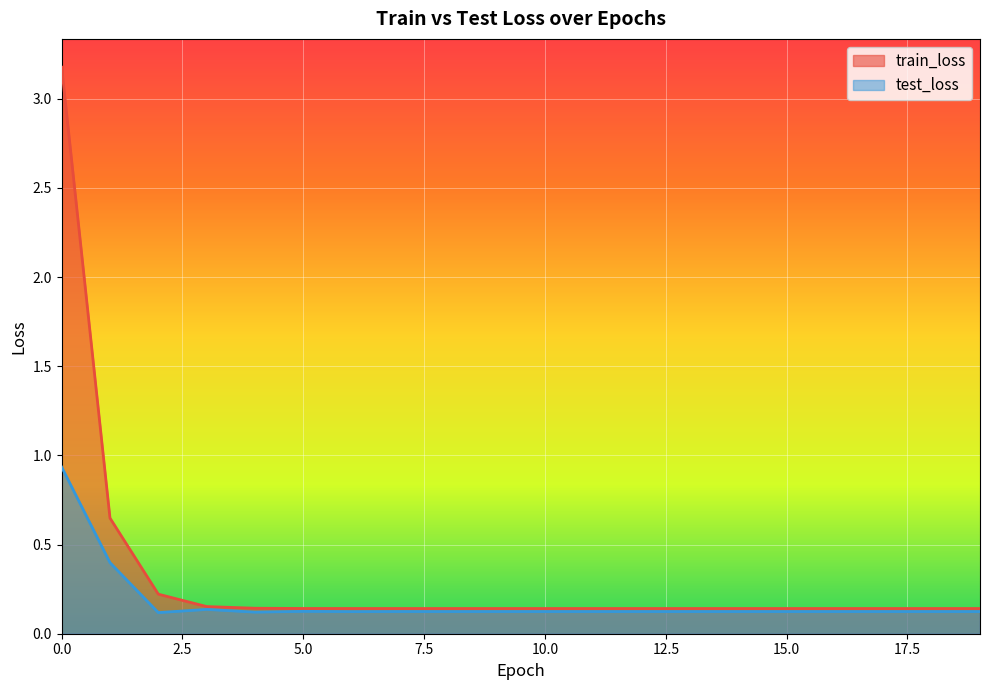

How many data points does each series have?

20